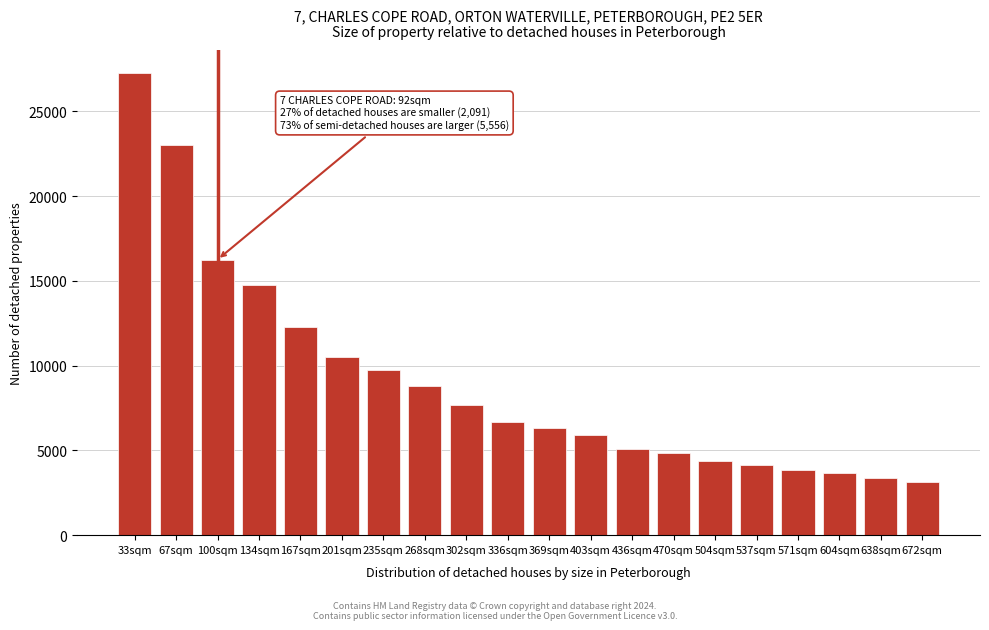

Reading right to left, extract all data points from this chart.

672sqm=3130.8	638sqm=3399.7	604sqm=3668.4	571sqm=3858.0	537sqm=4118.4	504sqm=4388.7	470sqm=4844.8	436sqm=5101.0	403sqm=5909.8	369sqm=6306.1	336sqm=6660.5	302sqm=7683.8	268sqm=8818.3	235sqm=9746.8	201sqm=10527.2	167sqm=12271.4	134sqm=14783.9	100sqm=16259.5	67sqm=22992.8	33sqm=27255.6